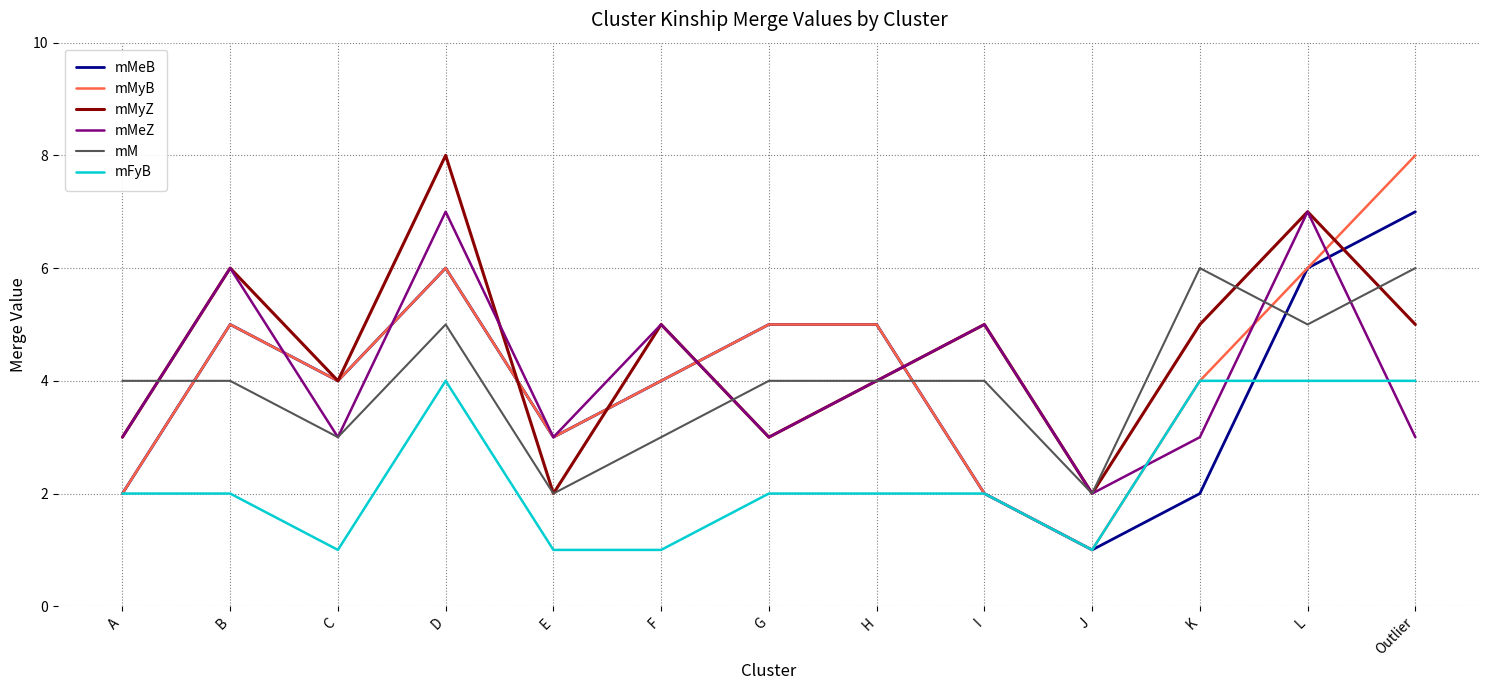

Reading right to left, extract all data points from this chart.

mMeB: Outlier=7	L=6	K=2	J=1	I=2	H=5	G=5	F=4	E=3	D=6	C=4	B=5	A=2
mMyB: Outlier=8	L=6	K=4	J=1	I=2	H=5	G=5	F=4	E=3	D=6	C=4	B=5	A=2
mMyZ: Outlier=5	L=7	K=5	J=2	I=5	H=4	G=3	F=5	E=2	D=8	C=4	B=6	A=3
mMeZ: Outlier=3	L=7	K=3	J=2	I=5	H=4	G=3	F=5	E=3	D=7	C=3	B=6	A=3
mM: Outlier=6	L=5	K=6	J=2	I=4	H=4	G=4	F=3	E=2	D=5	C=3	B=4	A=4
mFyB: Outlier=4	L=4	K=4	J=1	I=2	H=2	G=2	F=1	E=1	D=4	C=1	B=2	A=2